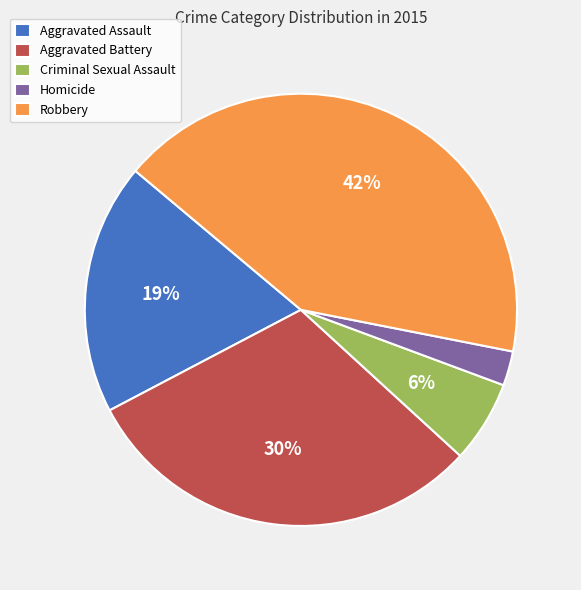

What is the smallest slice in the pie chart?

Homicide